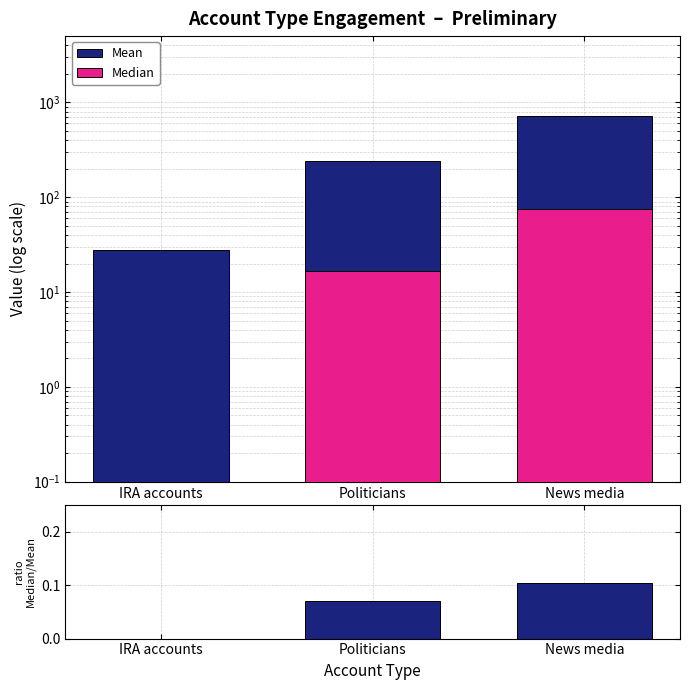

Reading left to right, what are all the values shown in this chart?

Mean: IRA accounts=28.1	Politicians=238.4	News media=725.4
Median: IRA accounts=0.0	Politicians=16.7	News media=75.5
Median/Mean: IRA accounts=0.0	Politicians=0.1	News media=0.1